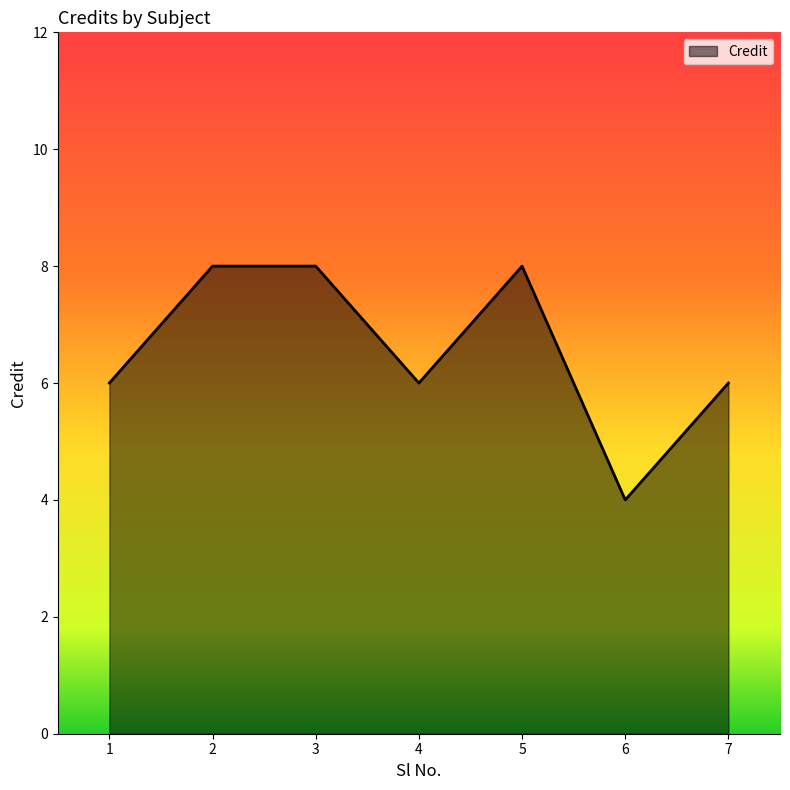

Count the values in the range 6 to 8.

6